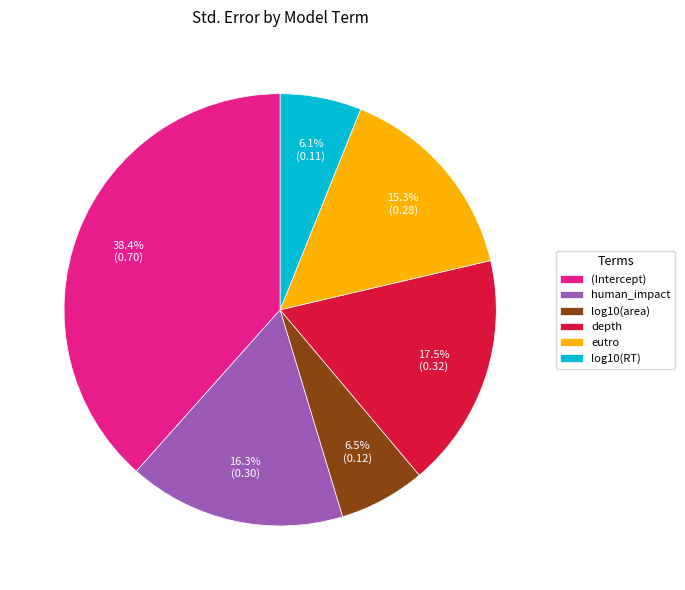

Is there any slice that represents more than half of the pie?

No